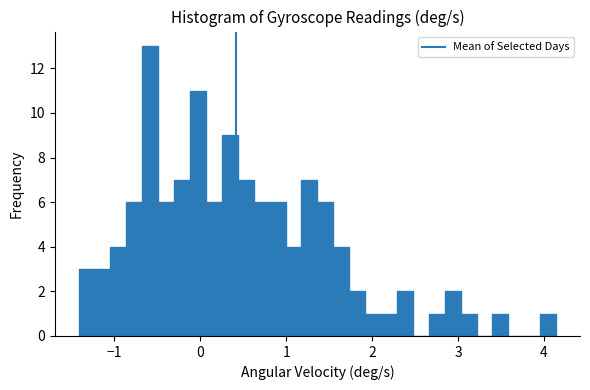

Read against the x-axis, roughly where is the centre of the tallest bar?

-0.6